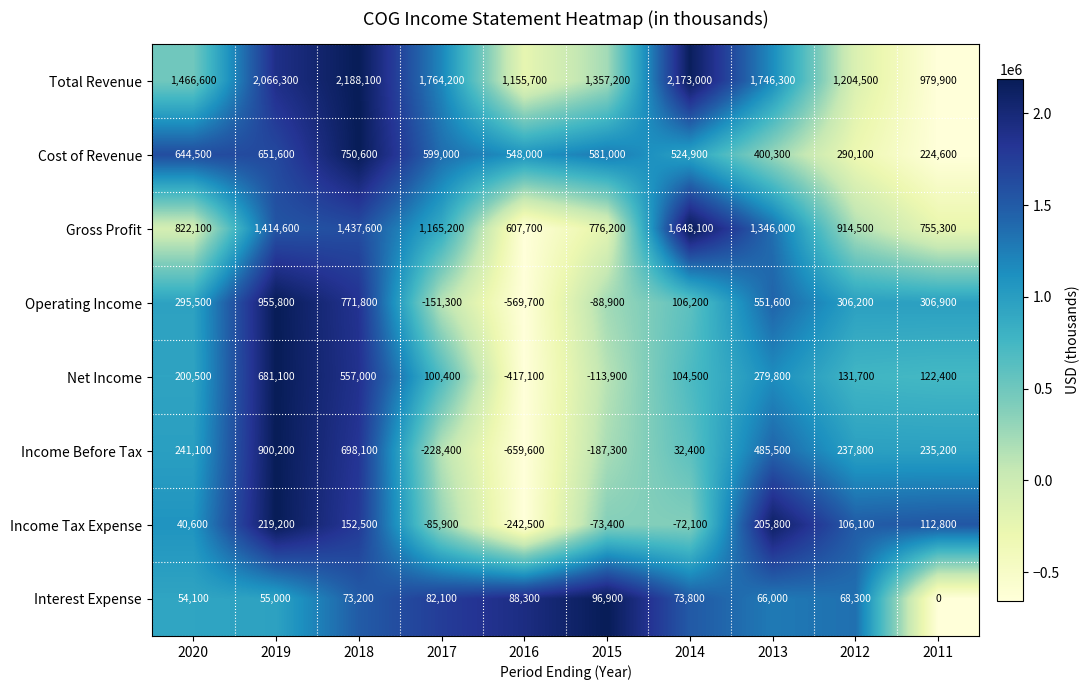

Which series has the largest total across all categories?

Total Revenue